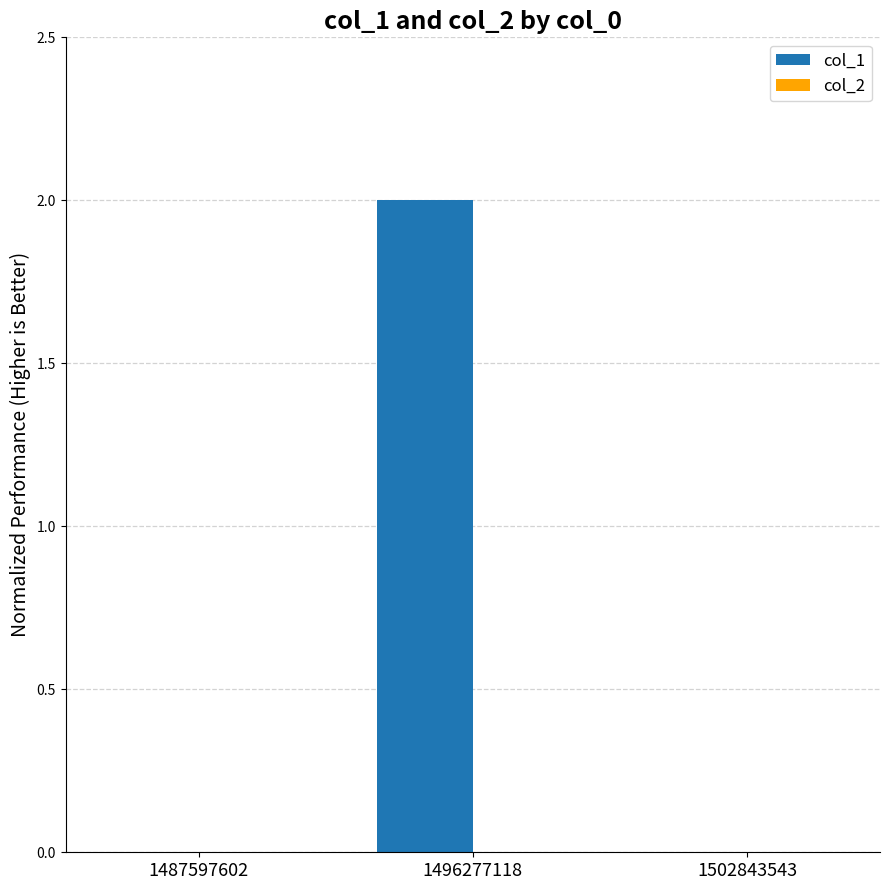

The chart shows a value of 0 at 1487597602. True or false?

True